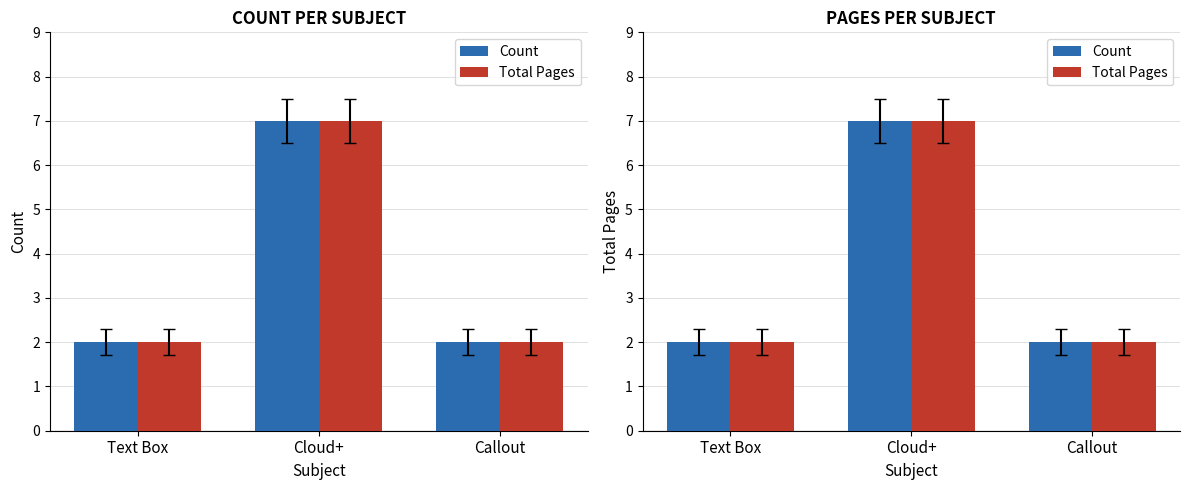

What is the label of the 1st bar from the right?

Callout